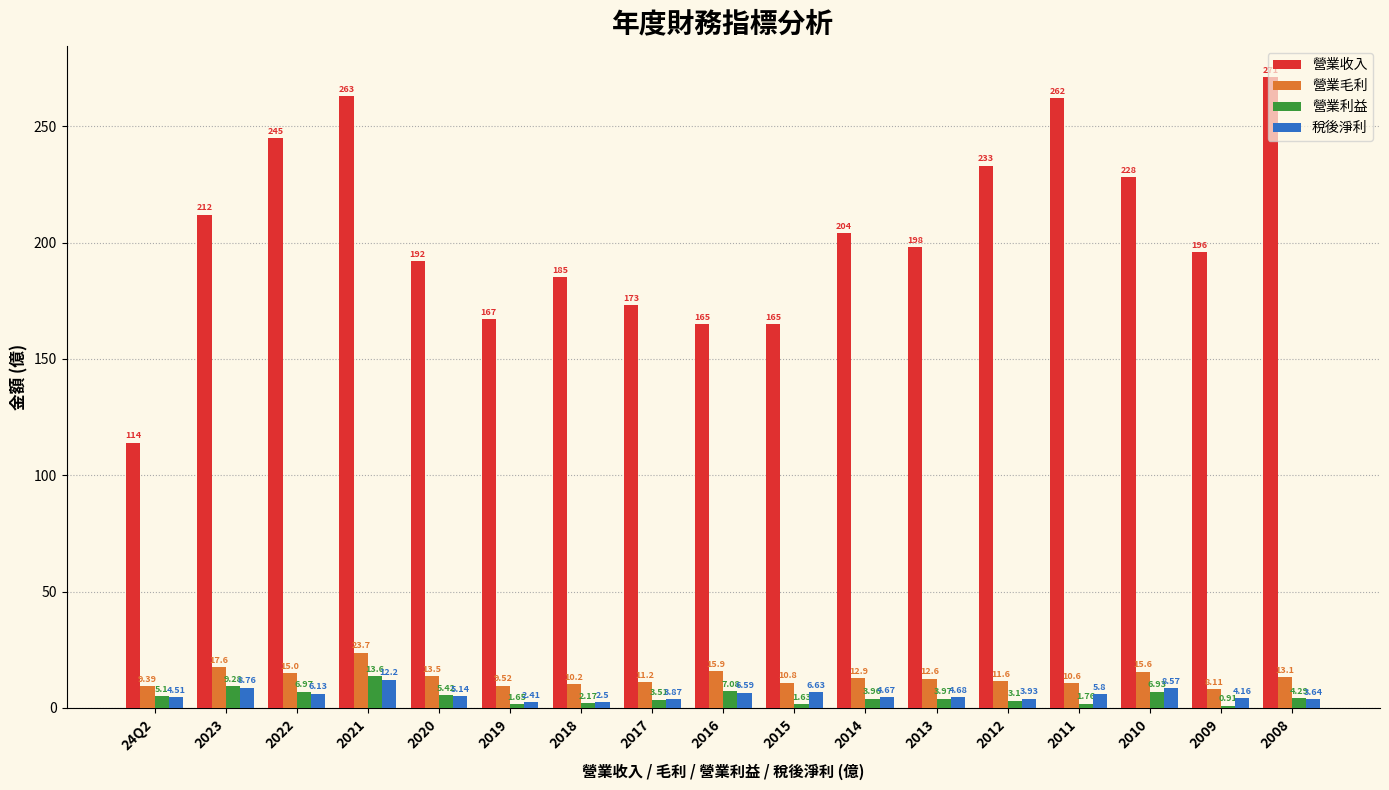

Between 2022 and 2011, which series saw the biggest shift?

營業收入